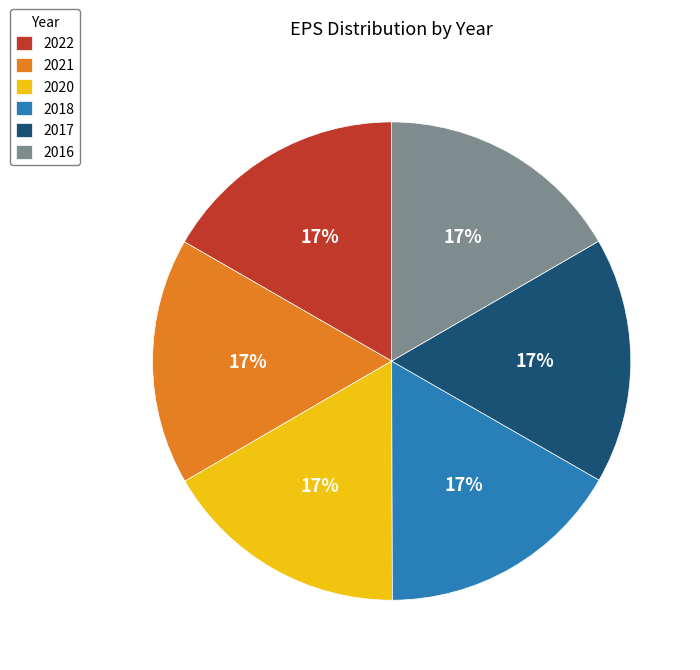

To the nearest percent, what percentage of the pie is 2017?

17%